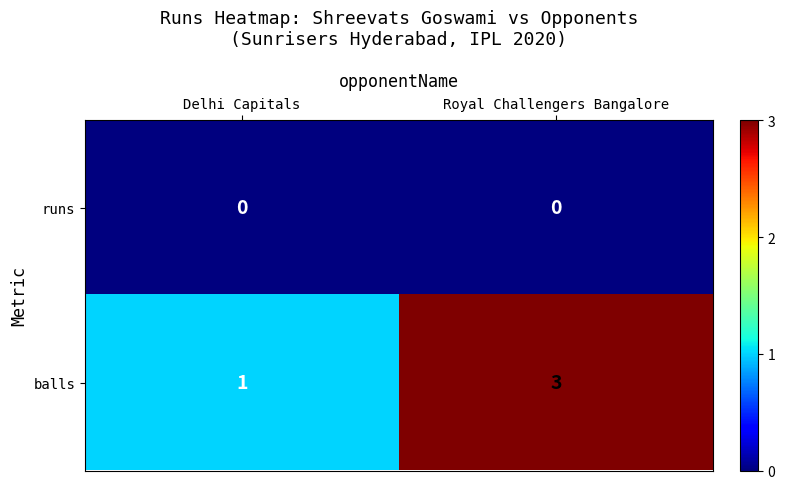

Which series has the largest total across all categories?

balls